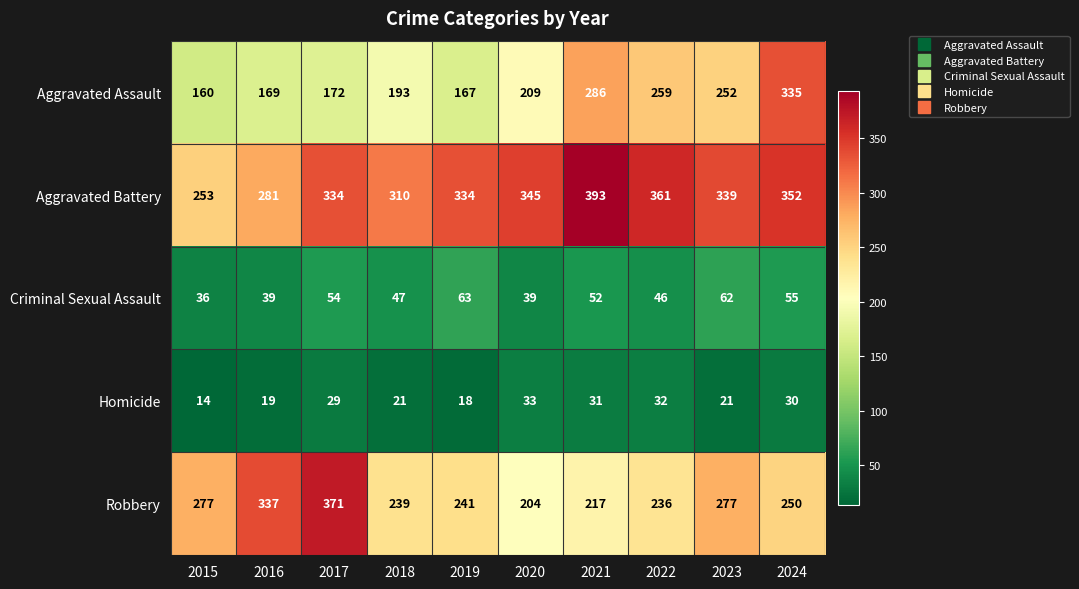

What is the difference between the maximum and minimum values in the Robbery series?

167